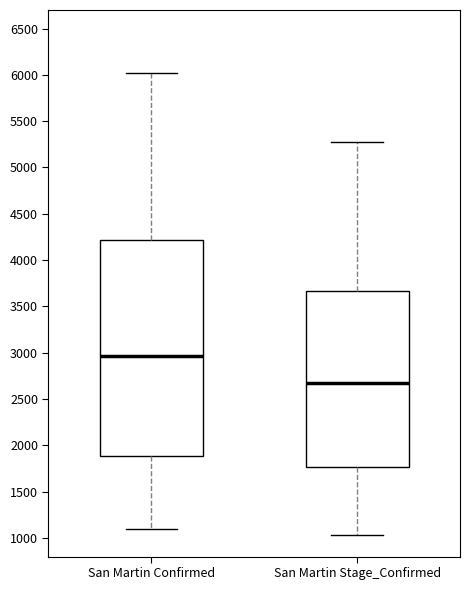

Reading left to right, read every box against the y-axis: the position of its median line, the range the box covers, and the ends of its whiskers. The values are not printed on the chart, so give them approximately, as read against the axis.

San Martin Confirmed: median 2950, box 1900 to 4200, whiskers 1100 to 6000
San Martin Stage_Confirmed: median 2700, box 1750 to 3650, whiskers 1050 to 5300